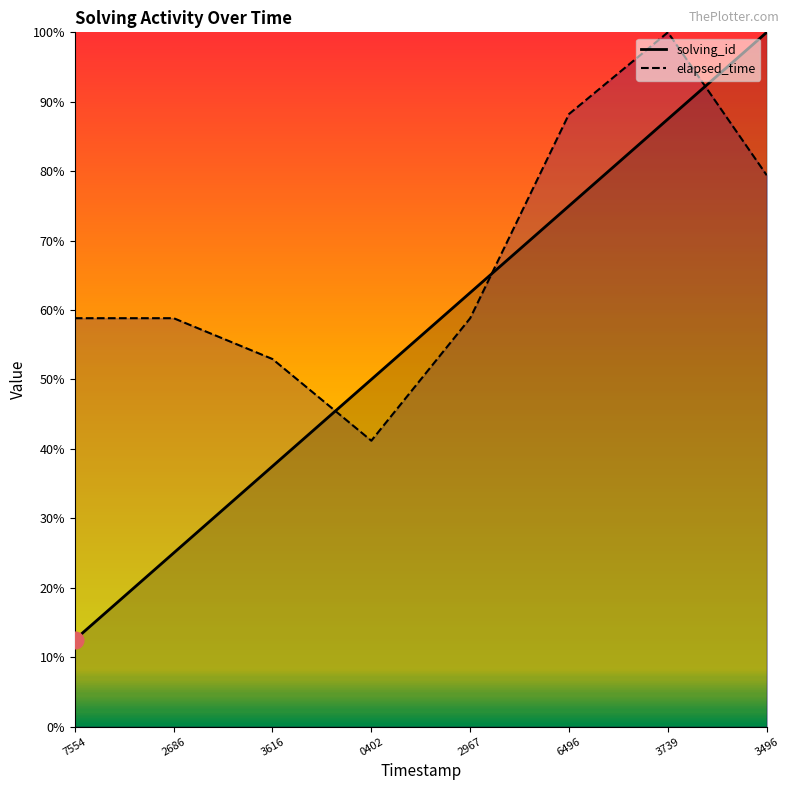

True or false: elapsed_time has a value of 68.7 at 3739.

False